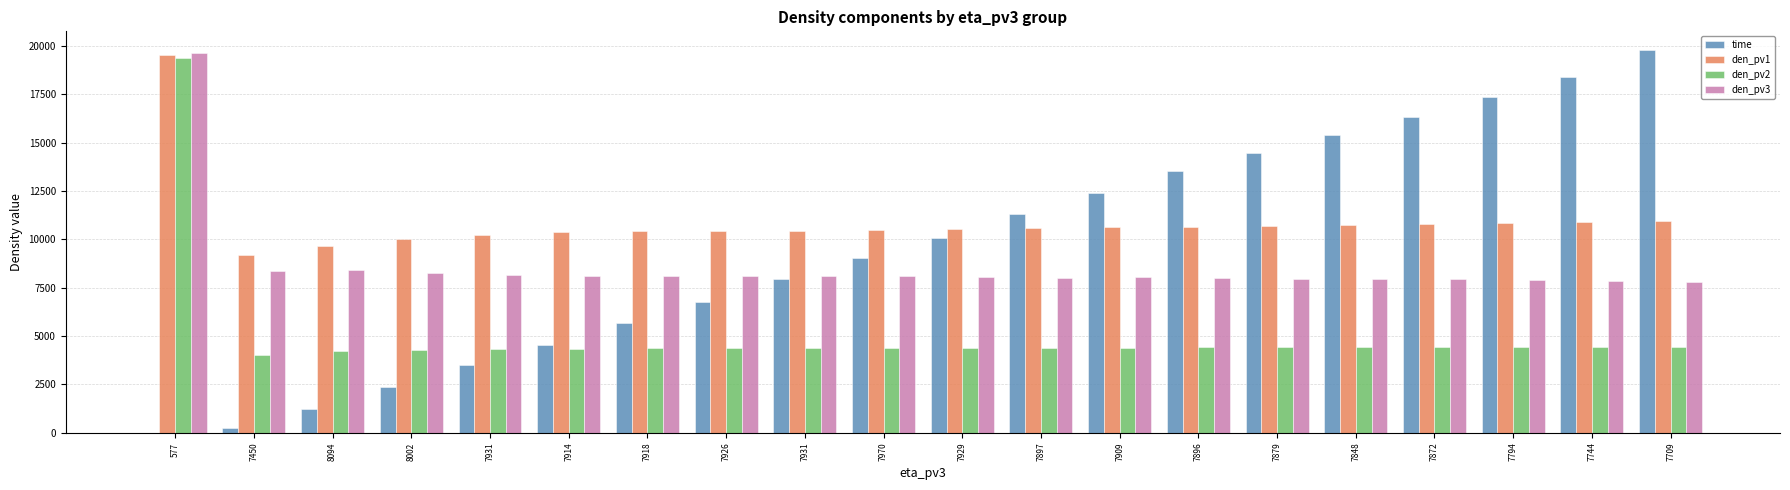

Are the bars horizontal?

No